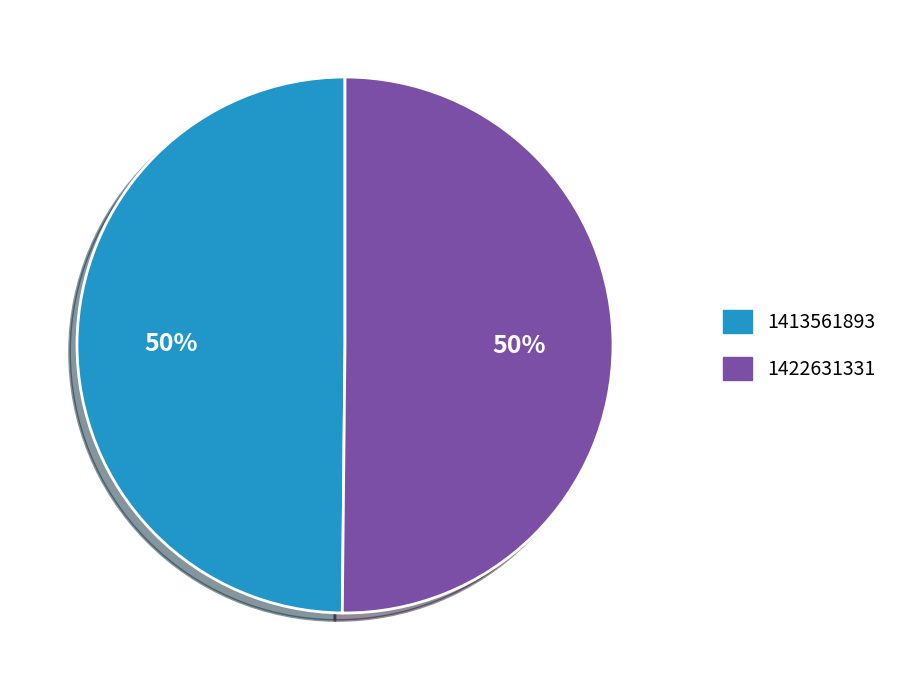

How many segments does this pie chart have?

2